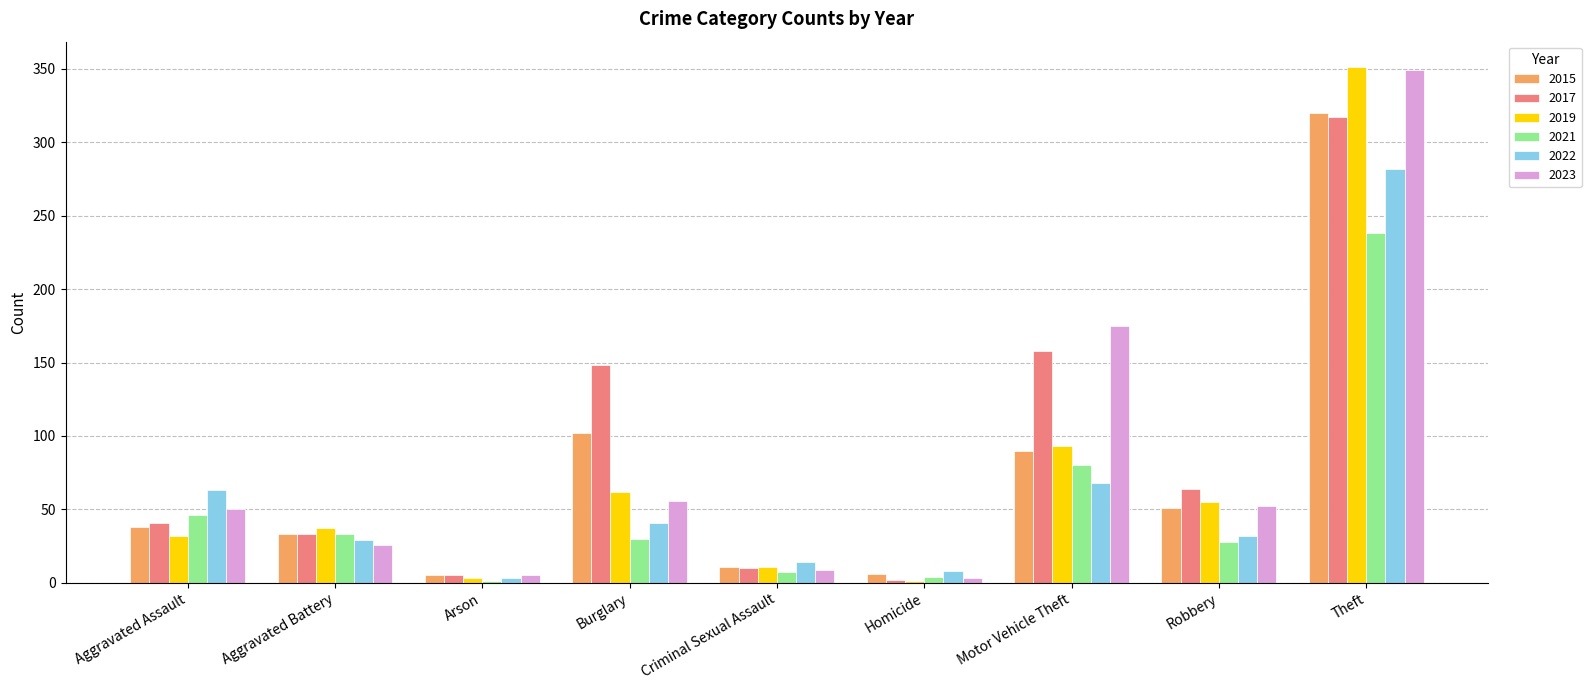

What are all the series names shown in the legend?

2015, 2017, 2019, 2021, 2022, 2023